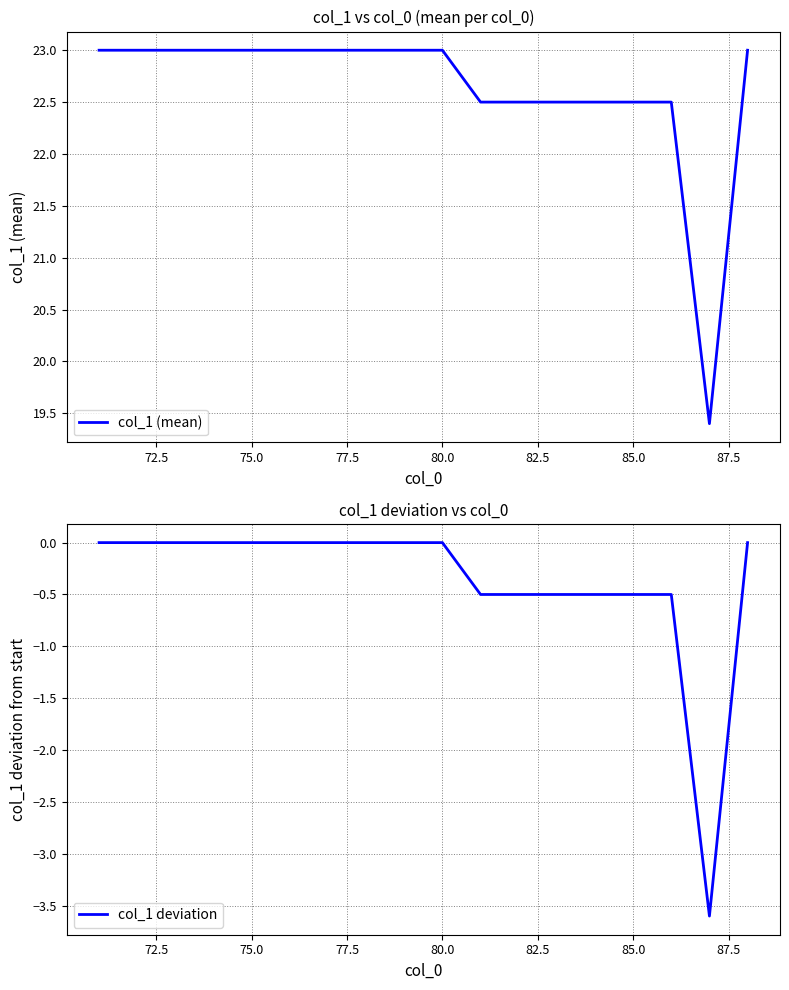

True or false: col_1 deviation and col_1 (mean) intersect in this chart.

False